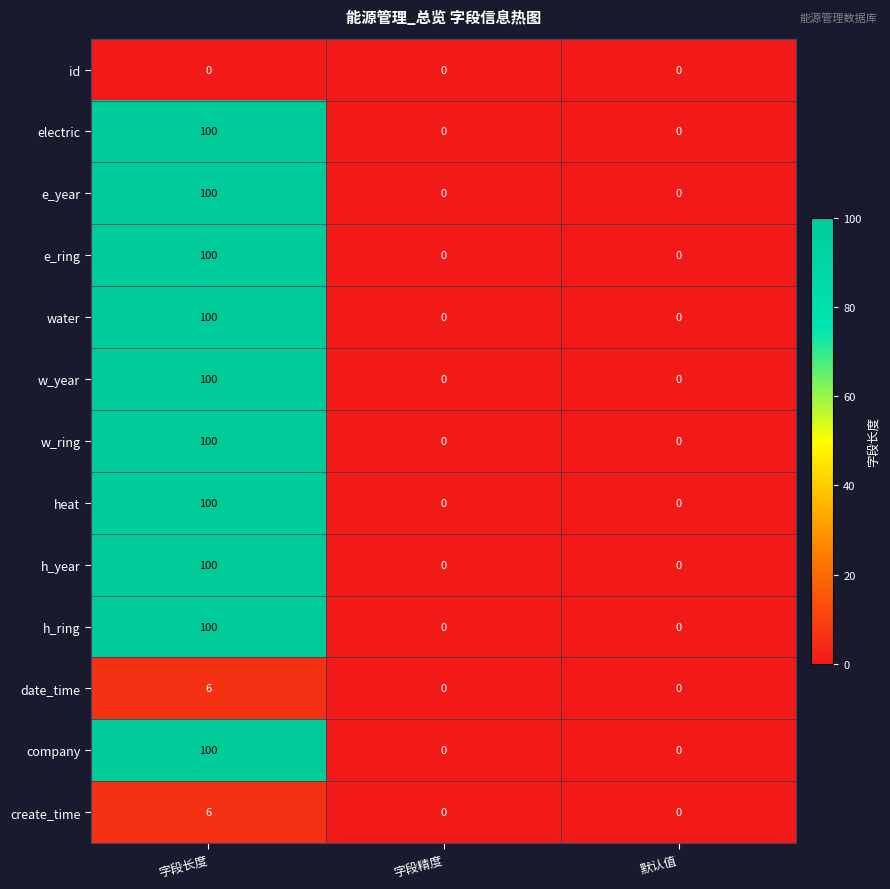

Is the value of company at 默认值 greater than the value of h_year at 字段长度?

No